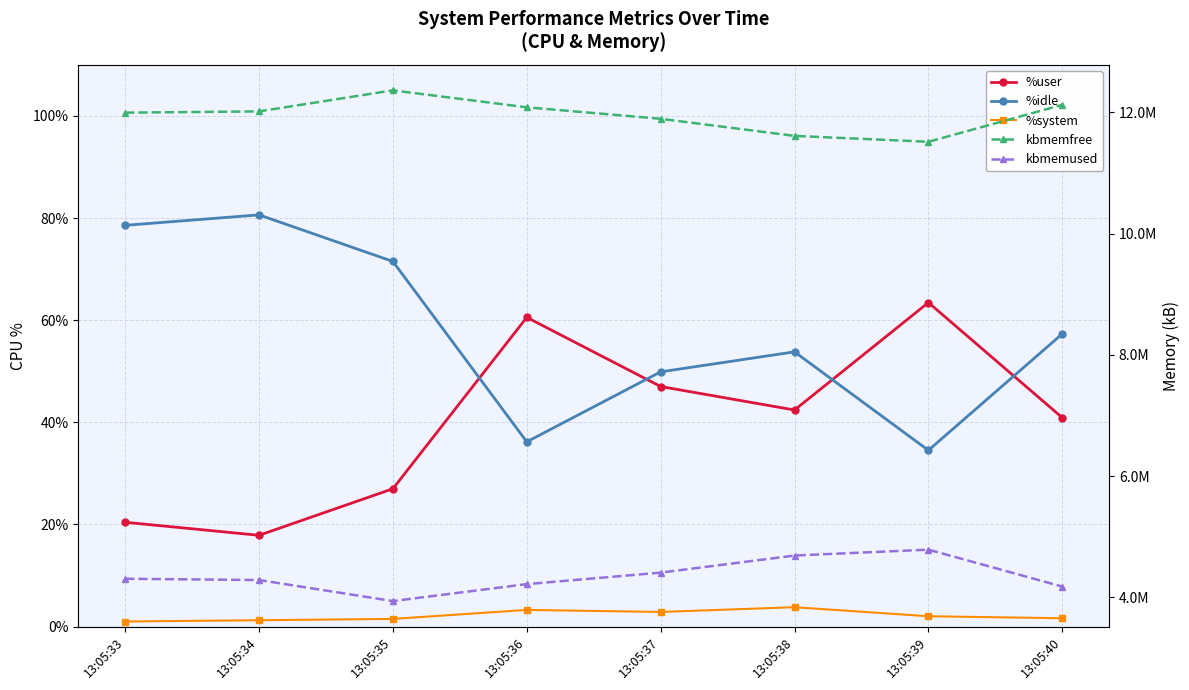

What value does the kbmemused series have at 13:05:34?

4287716.0